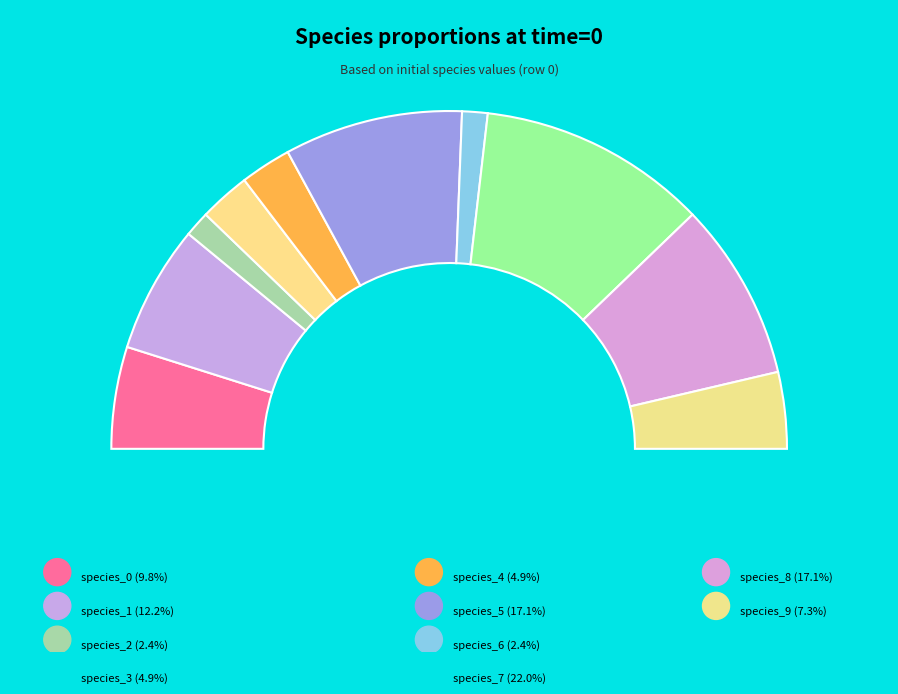

Which slice is the largest?

species_7